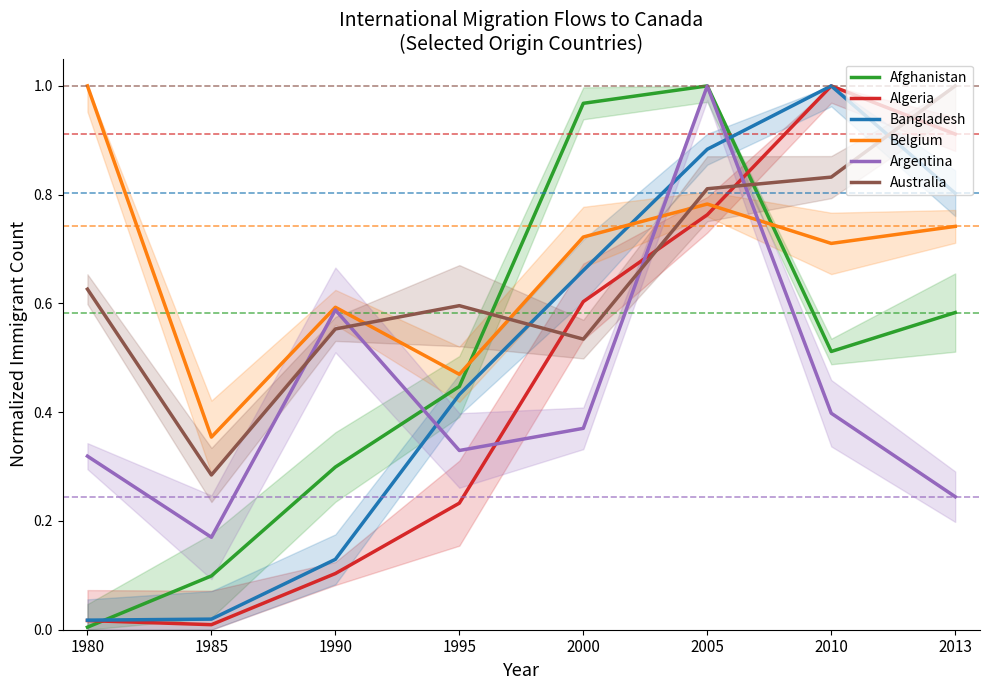

True or false: Argentina and Belgium cross at least once.

True